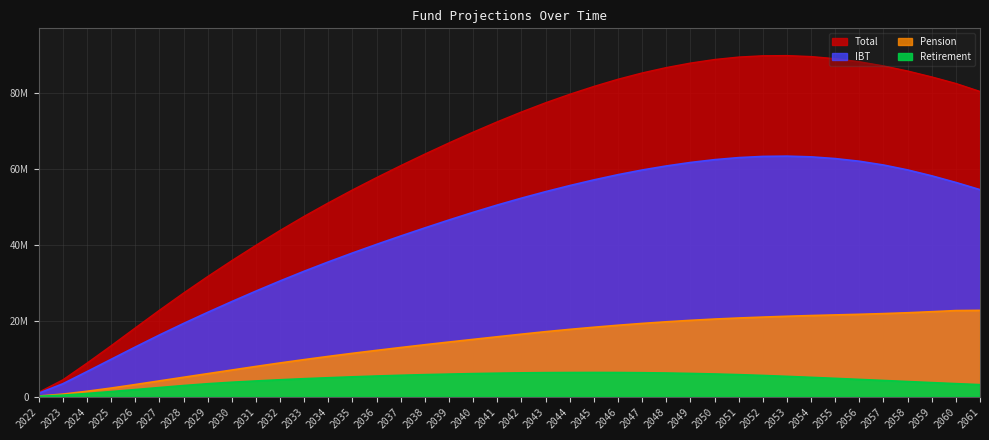

The IBT series shows 8429131.1 at 2033. True or false?

False